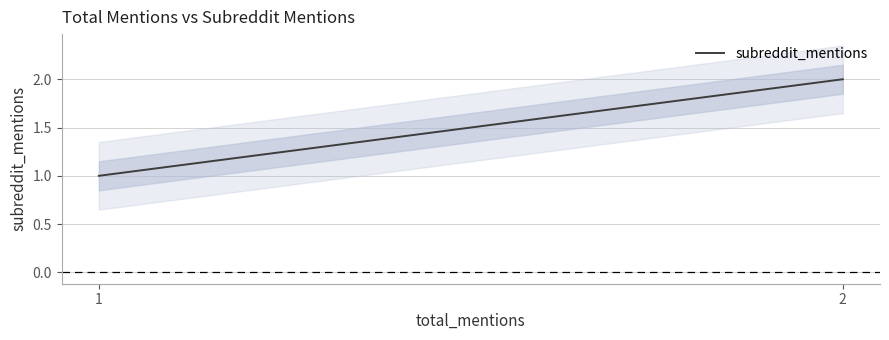

What is the maximum value shown in the chart?

2